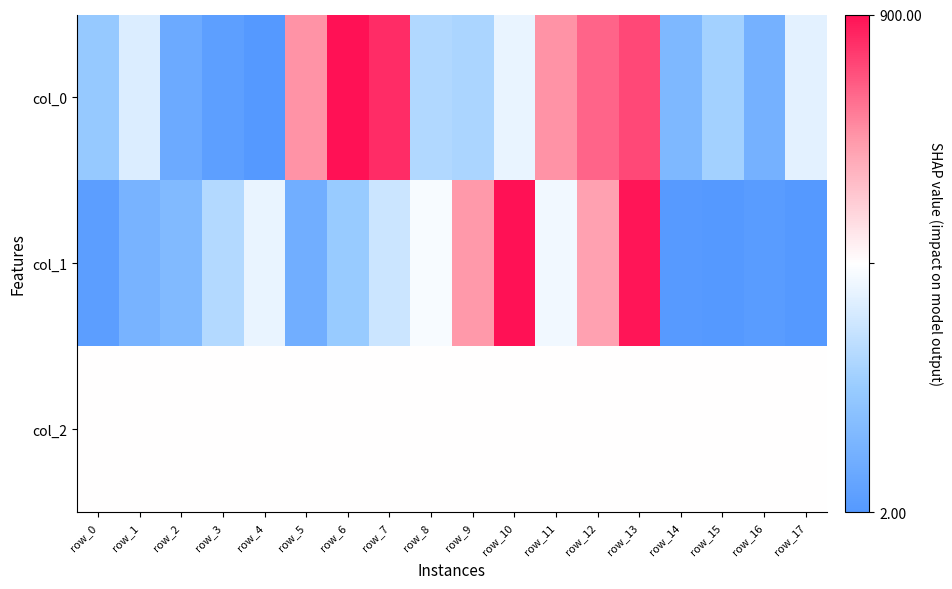

What is the spread (max minus min) of values at row_3?

0.9